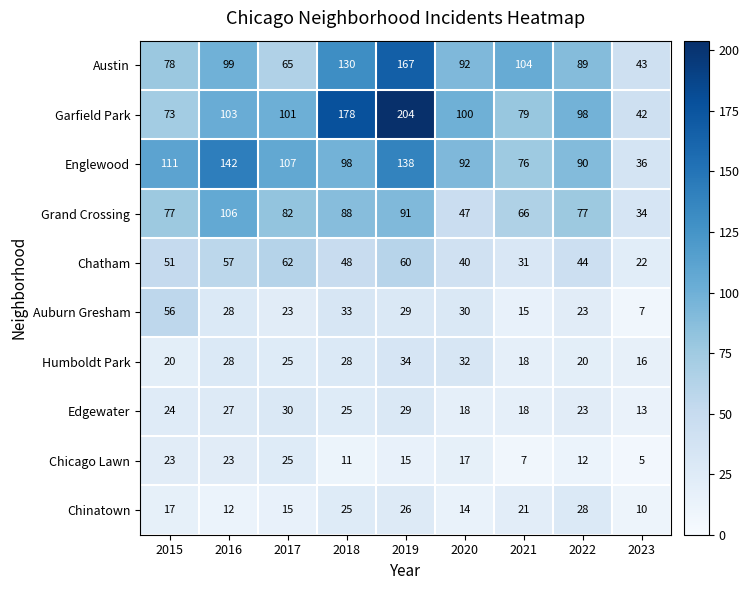

How many distinct data groups are displayed?

10